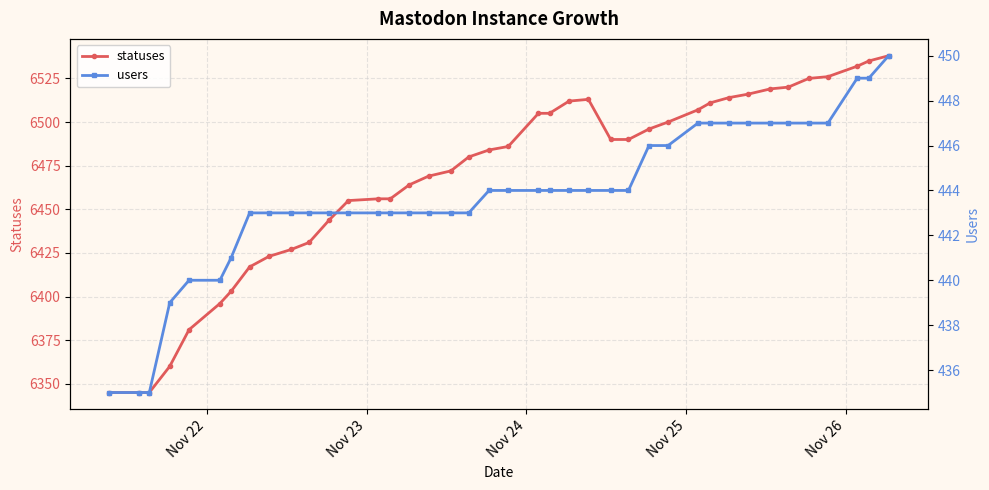

Rank the series by their average value, from highest to lowest.

statuses, users